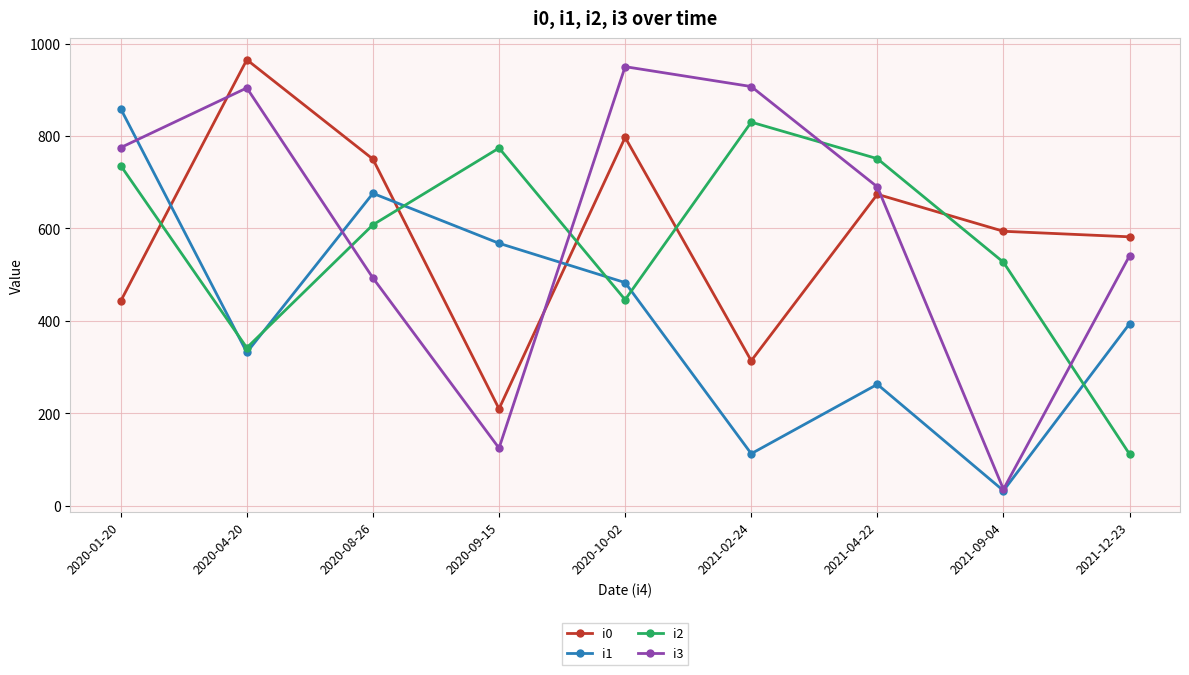

Is the value of i2 at 2021-02-24 greater than the value of i1 at 2020-10-02?

Yes